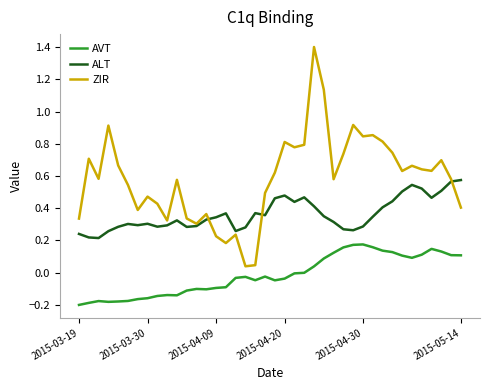

True or false: ZIR and AVT intersect in this chart.

False